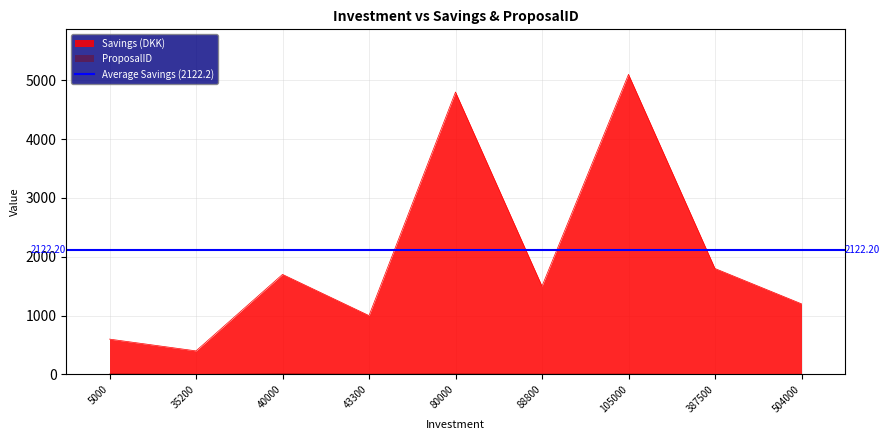

True or false: Savings and ProposalID intersect in this chart.

False